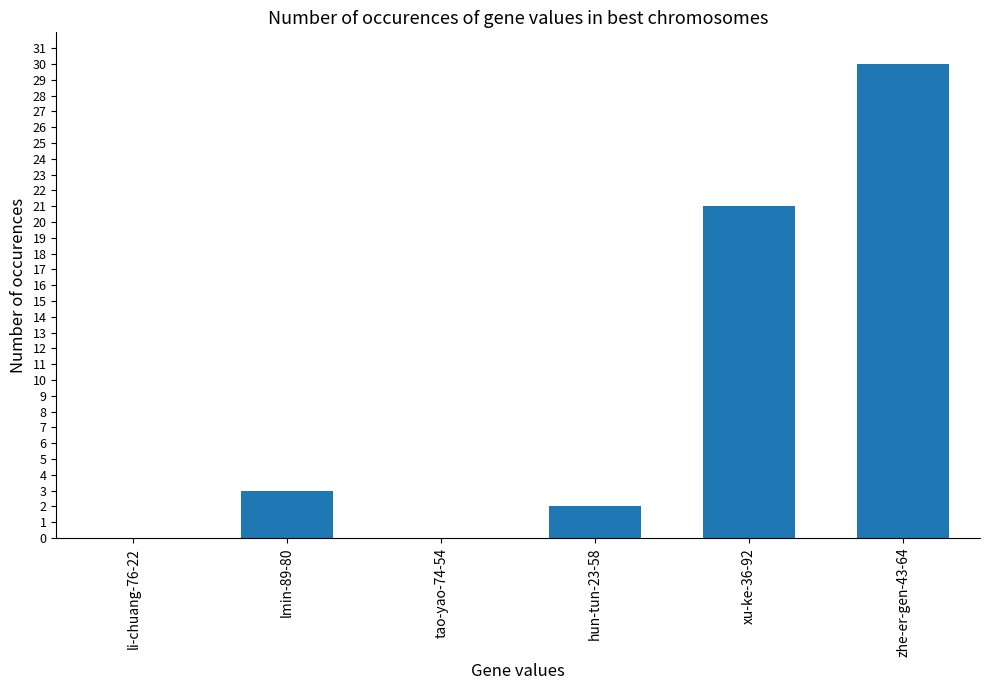

What is the sum of the values at tao-yao-74-54 and lmin-89-80?

3